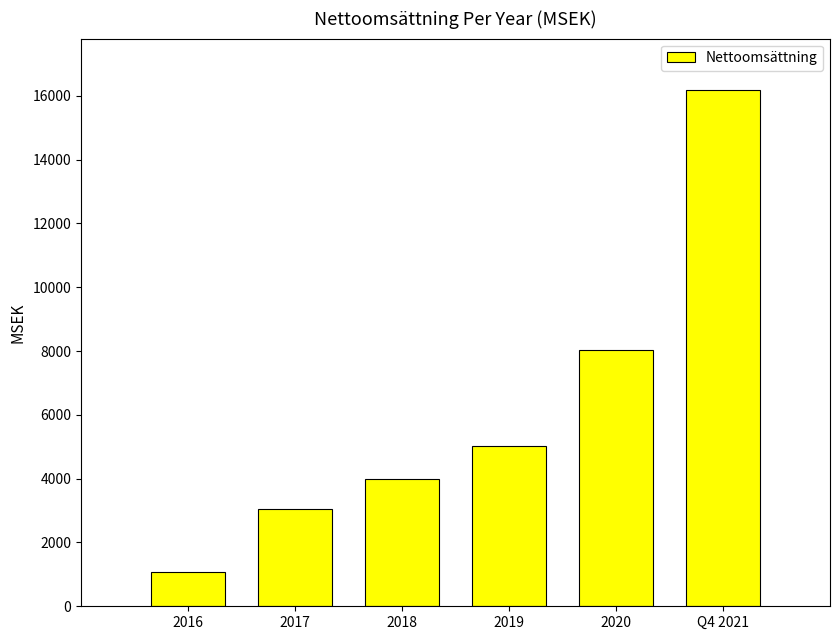

List the labels in order of value, smallest first.

2016, 2017, 2018, 2019, 2020, Q4 2021